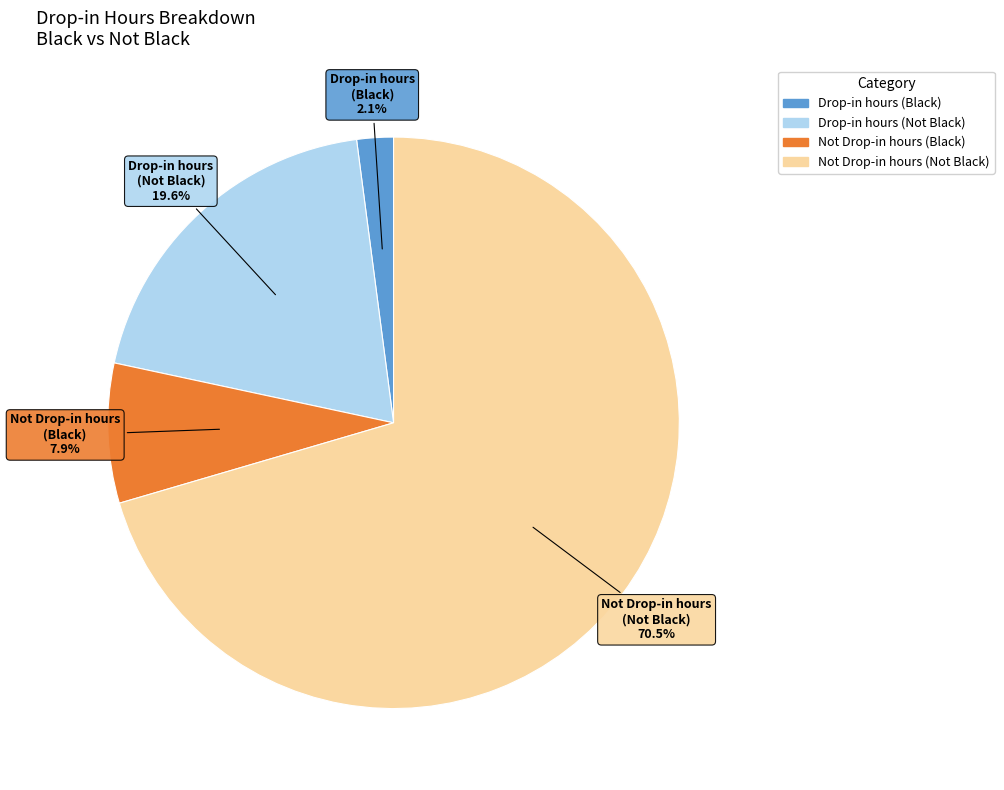

Is there a majority slice in this chart?

Yes